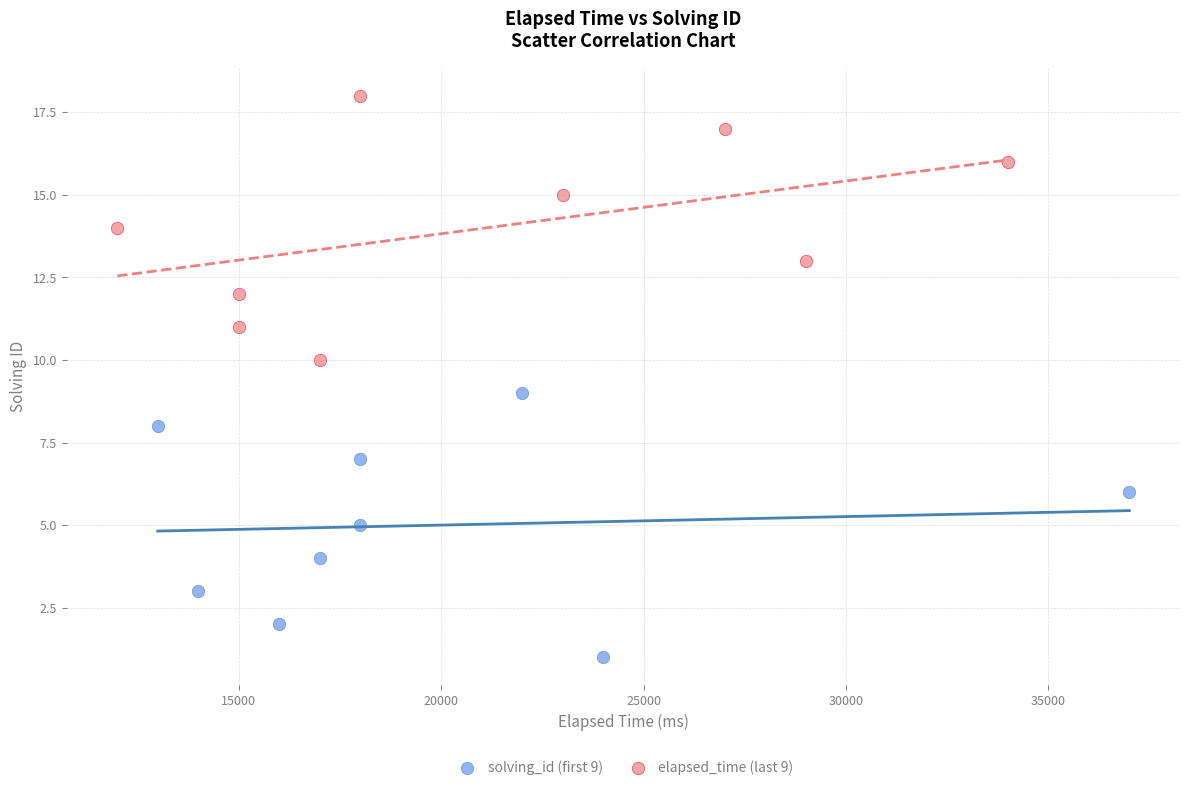

Which series reaches the minimum Y coordinate?

solving_id (first 9)